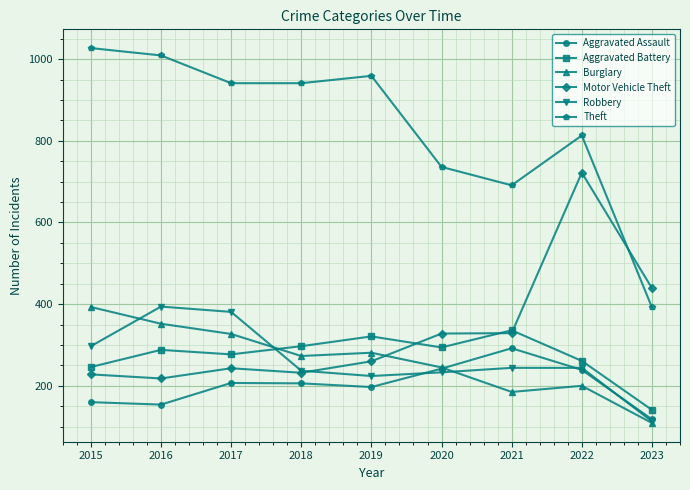

What is the total value across all series at 2019?

2242